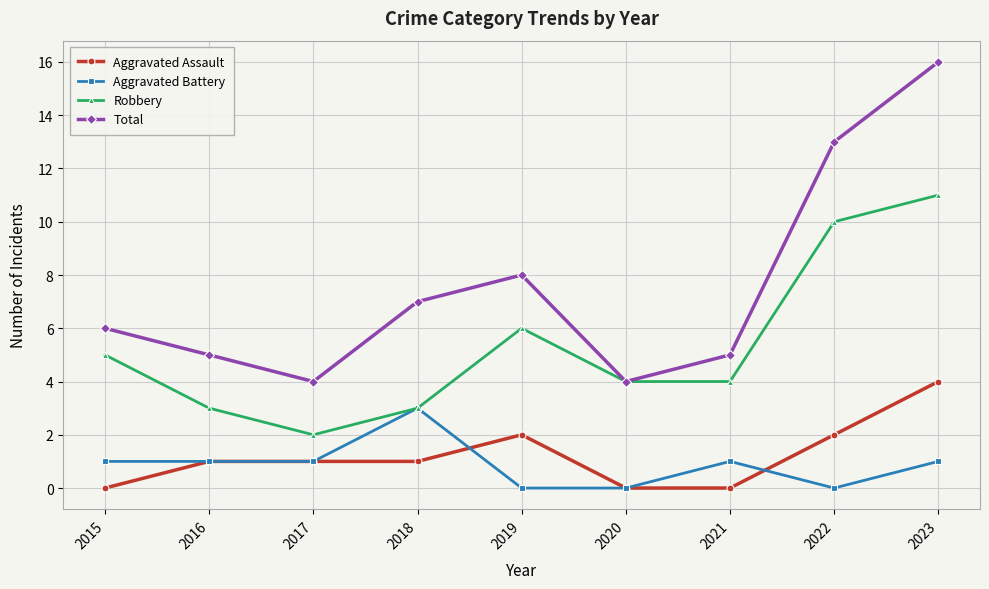

True or false: Aggravated Assault has more than 2 points higher than both neighbors.

False